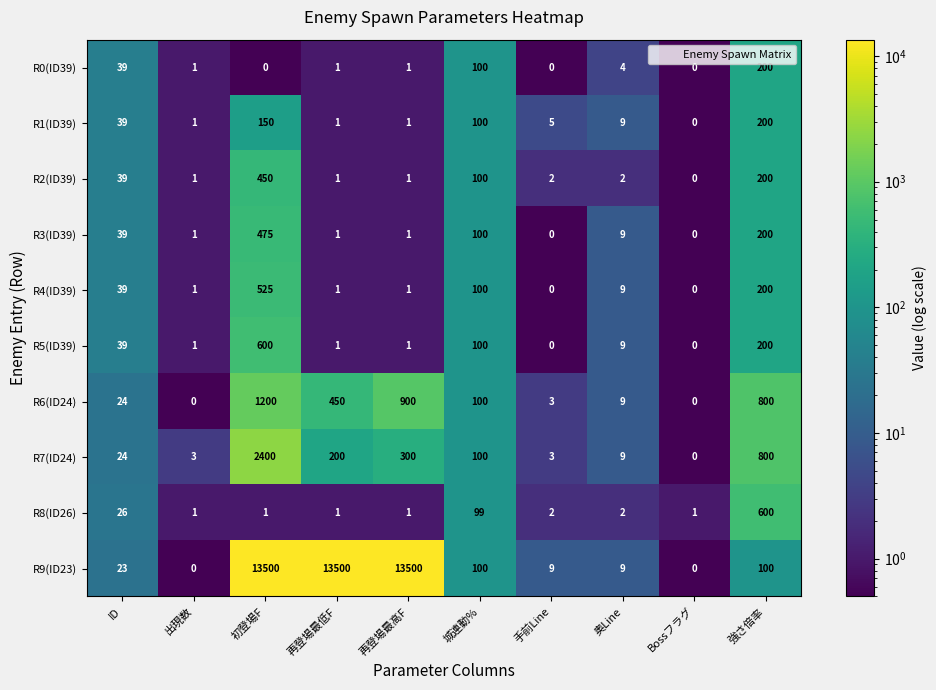

The R0(ID39) series shows 200 at 強さ倍率. True or false?

True